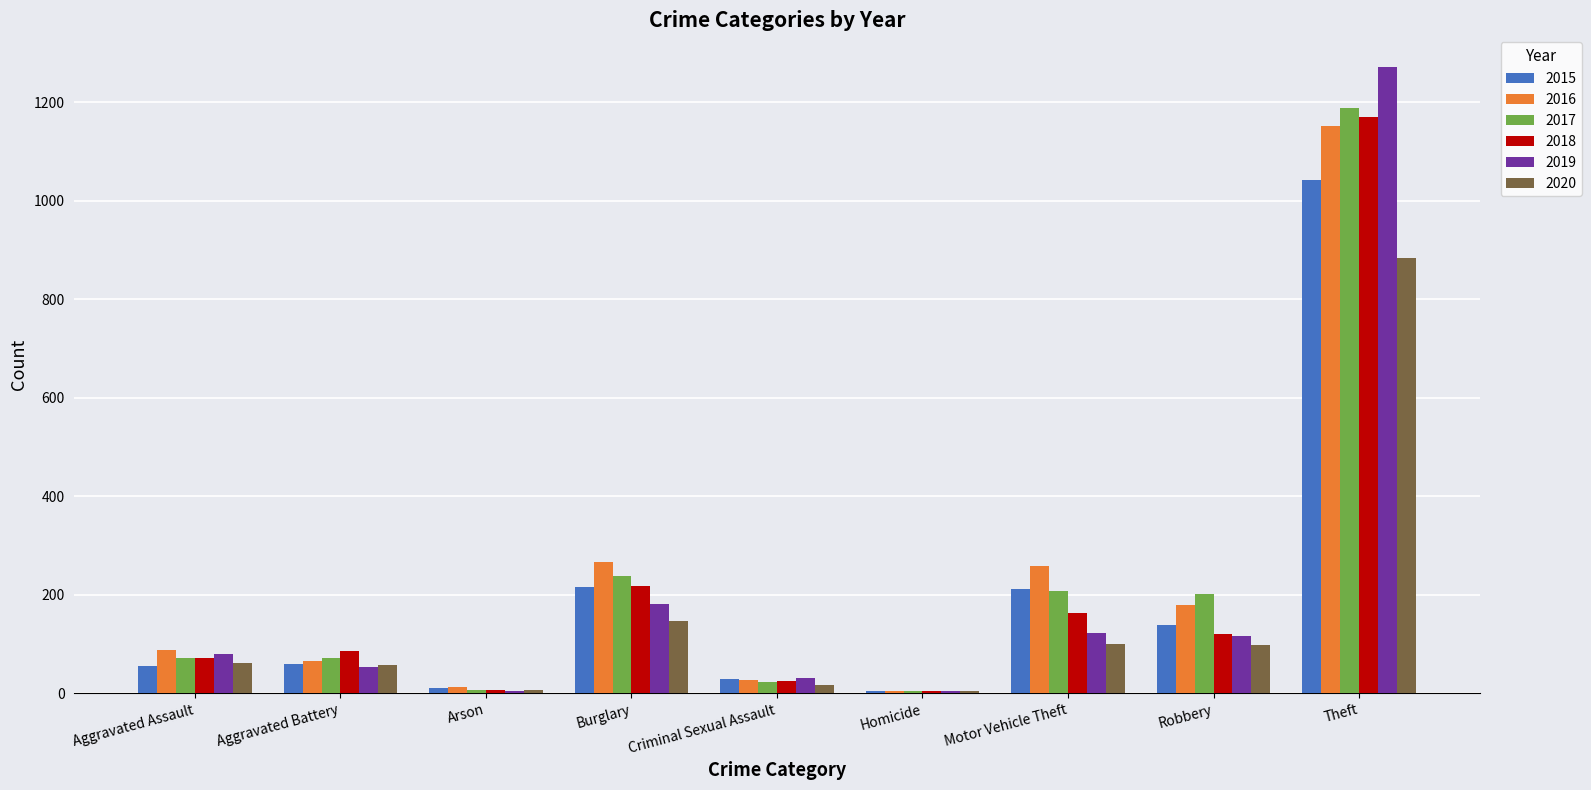

The 2018 series shows 184 at Robbery. True or false?

False